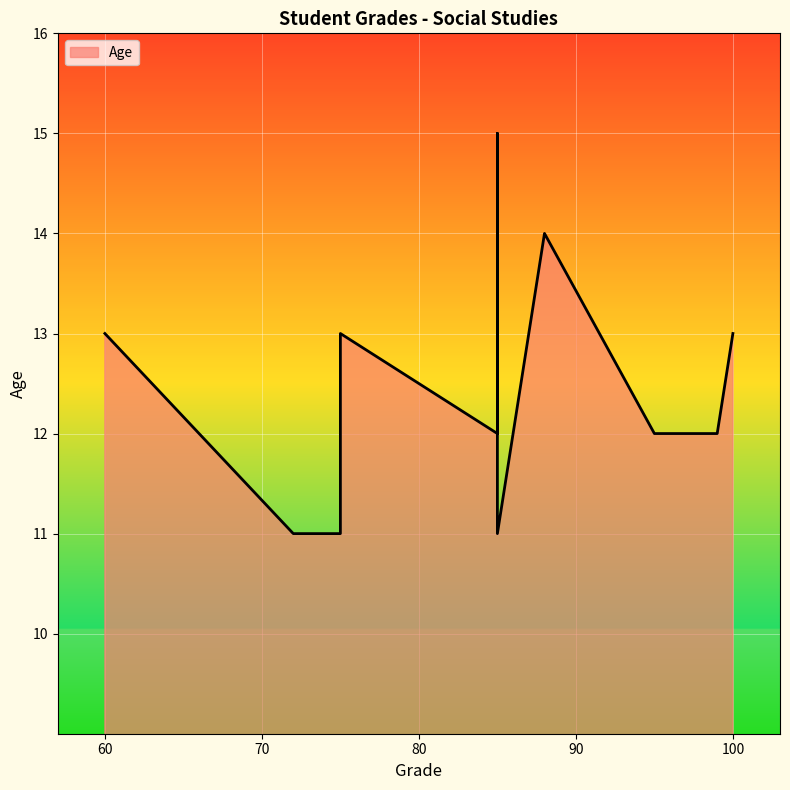

True or false: the data shows 5 at Ronnie Dangerfield.

False